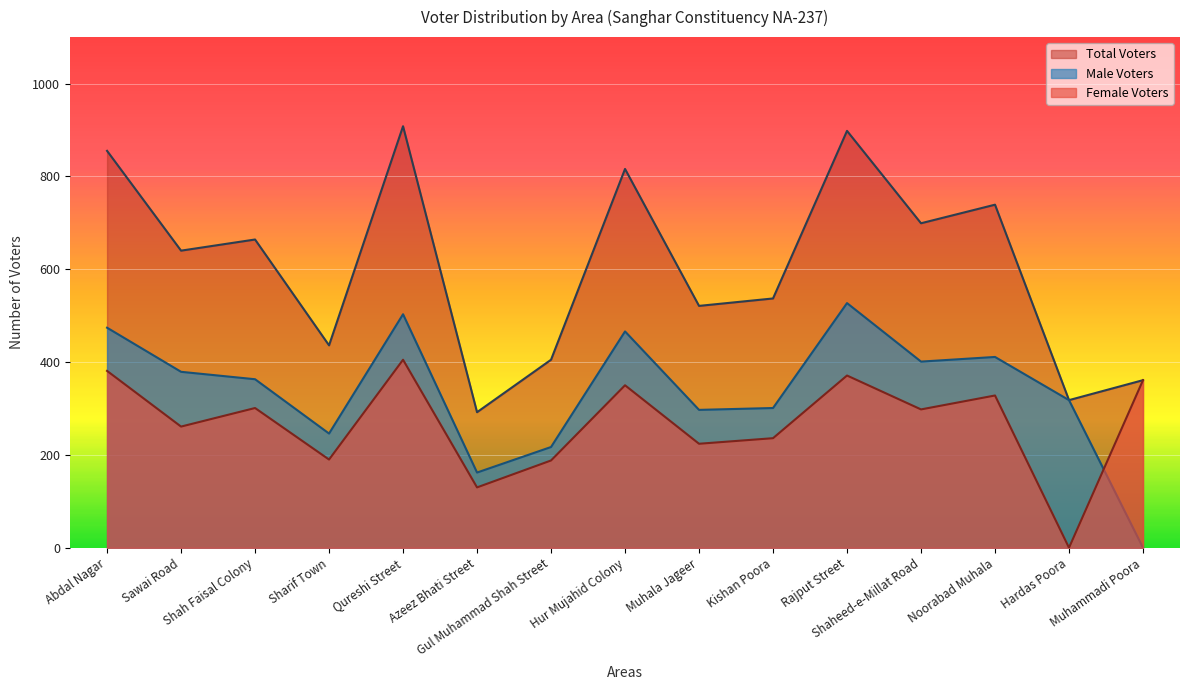

At Noorabad Muhala, list the series in order from smallest to largest.

Female Voters, Male Voters, Total Voters